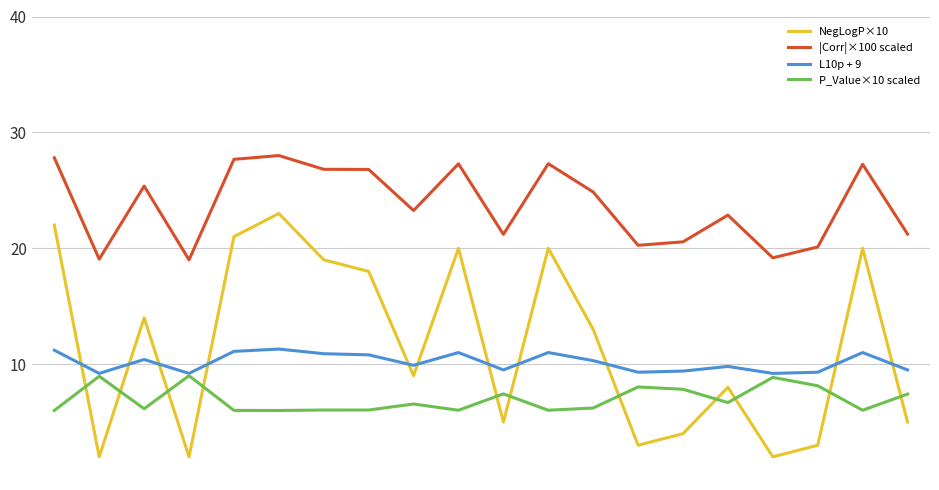

After their last crossing, which series has the higher values: NegLogP×10 or L10p + 9?

L10p + 9